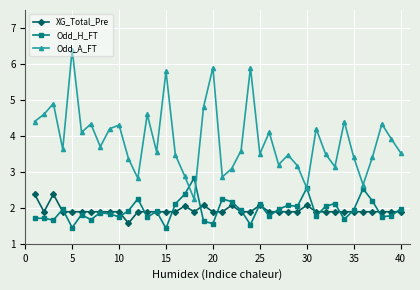

True or false: XG_Total_Pre and Odd_A_FT cross at least once.

False